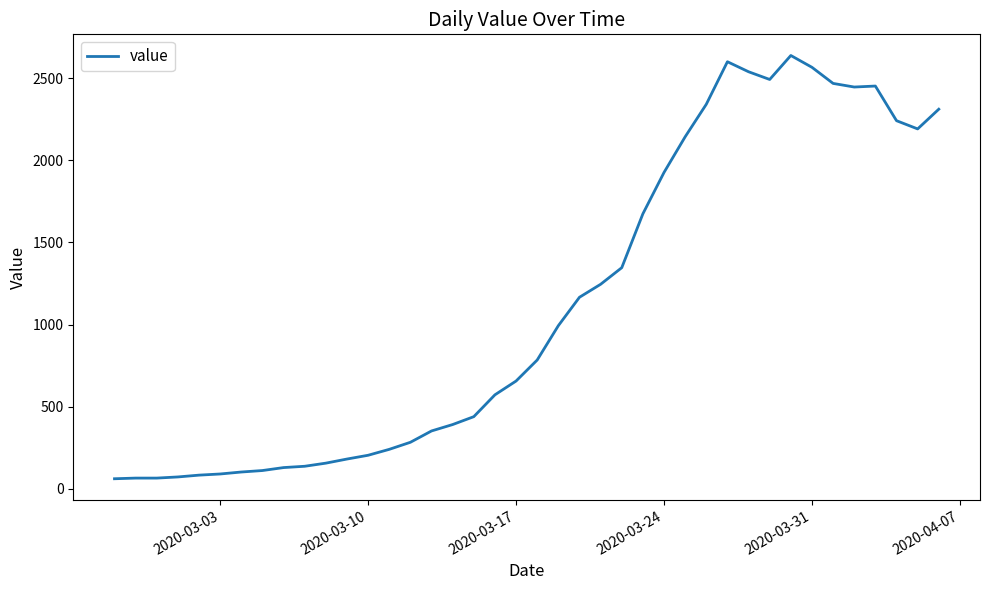

What is the minimum value shown in the chart?

61